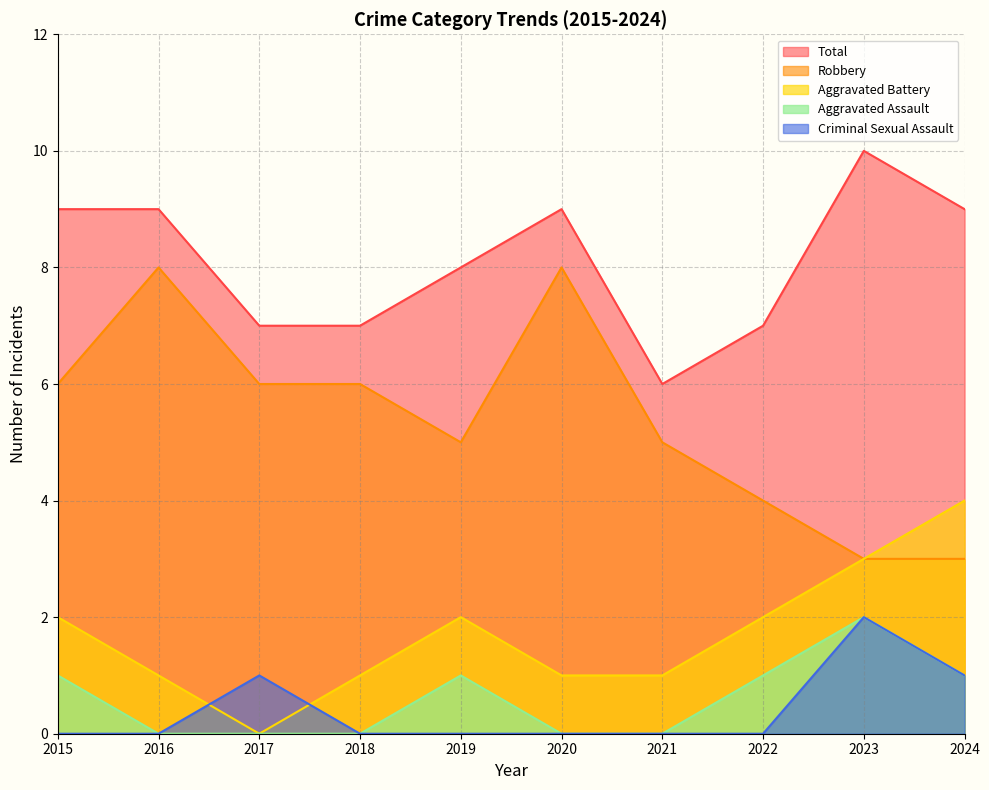

Does the chart have visible grid lines?

Yes